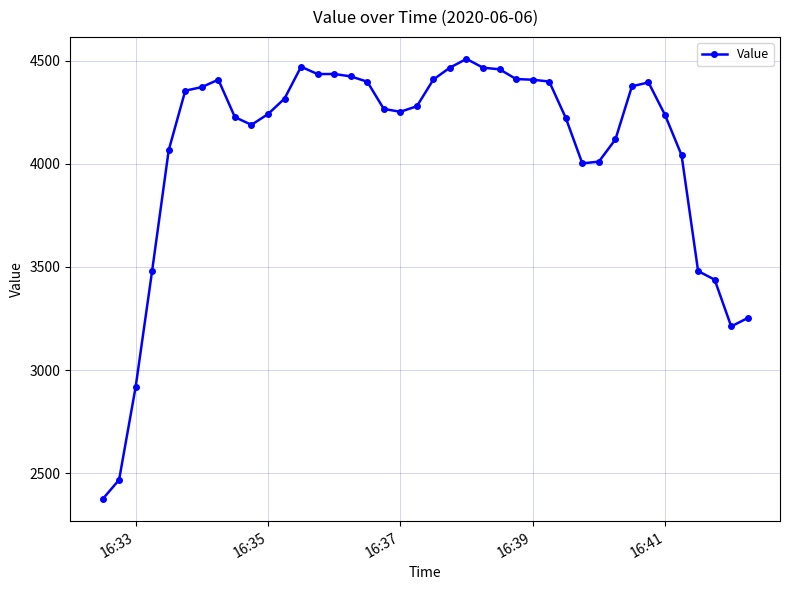

What is the greatest value displayed?

4508.9